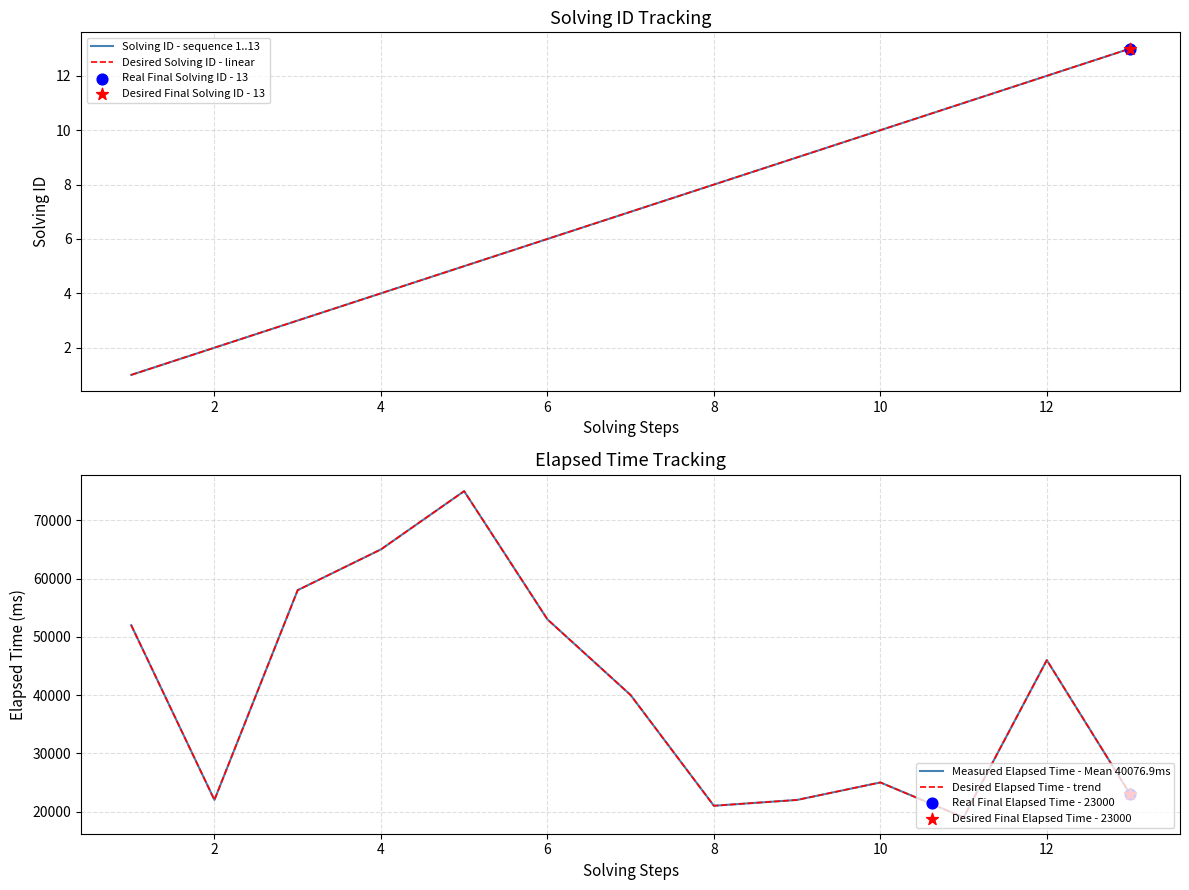

Which series has the largest Y range (max minus min)?

Measured Elapsed Time - Mean 40076.9ms